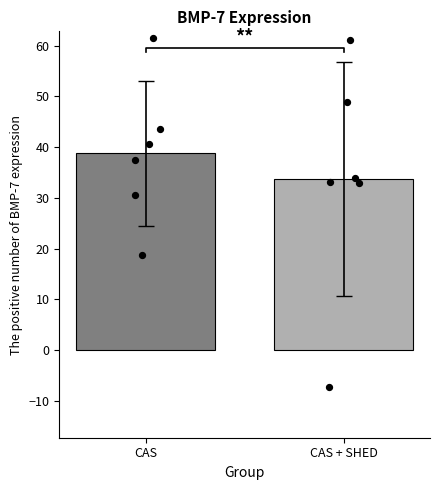

What is the change in value from CAS to CAS + SHED?

-5.0